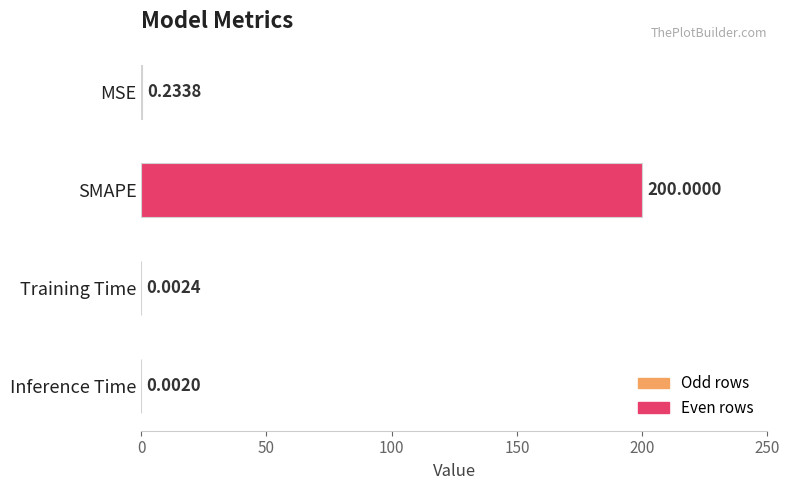

Between Inference Time and SMAPE, which is larger?

SMAPE